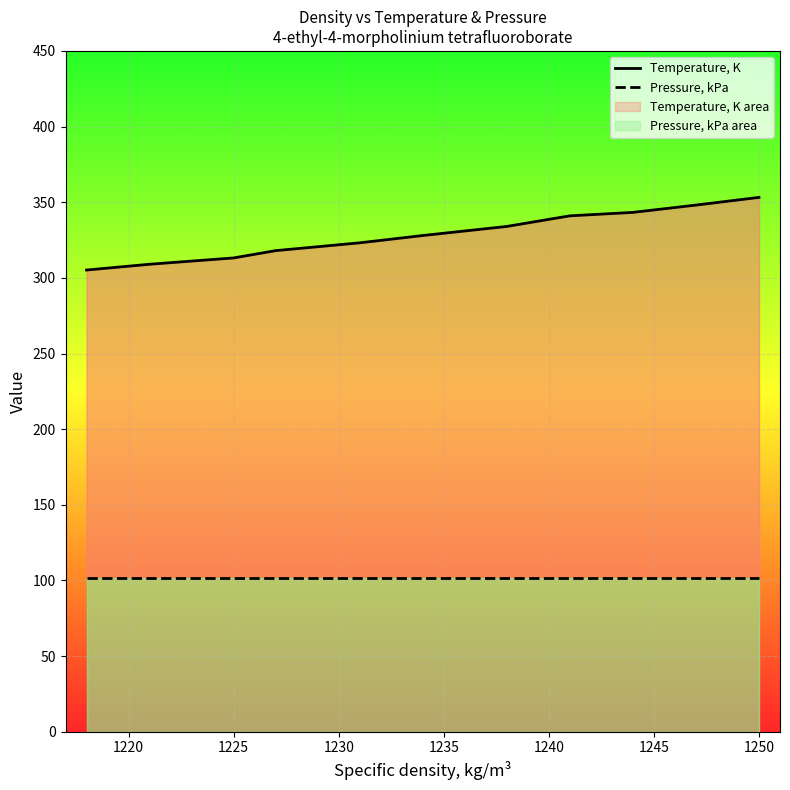

Between 1220 and 1230, which series saw the biggest shift?

Temperature, K